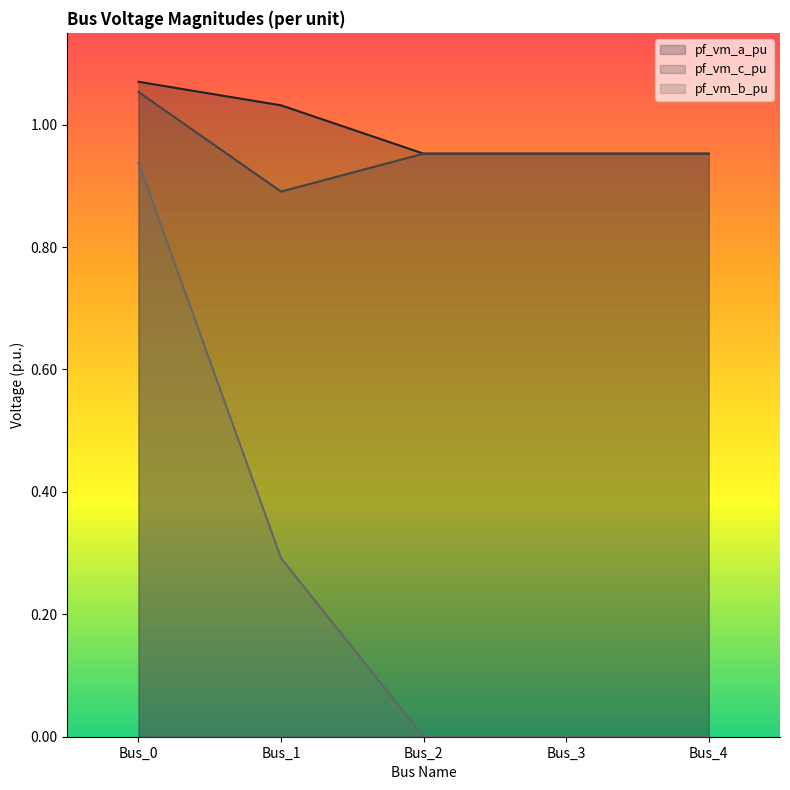

At which label is pf_vm_c_pu closest to 0?

Bus_1